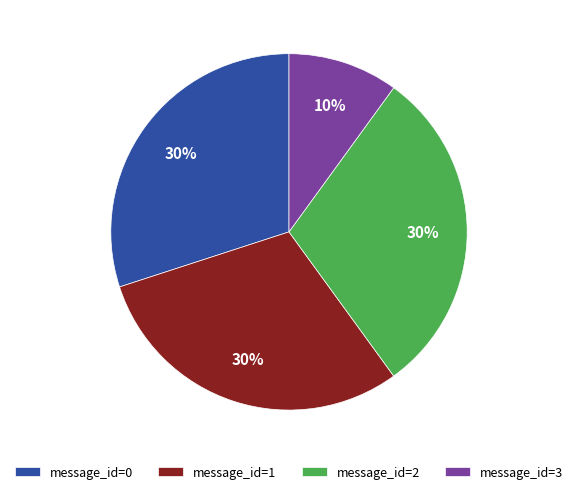

Is it true that message_id=0 is 30% of the pie?

True